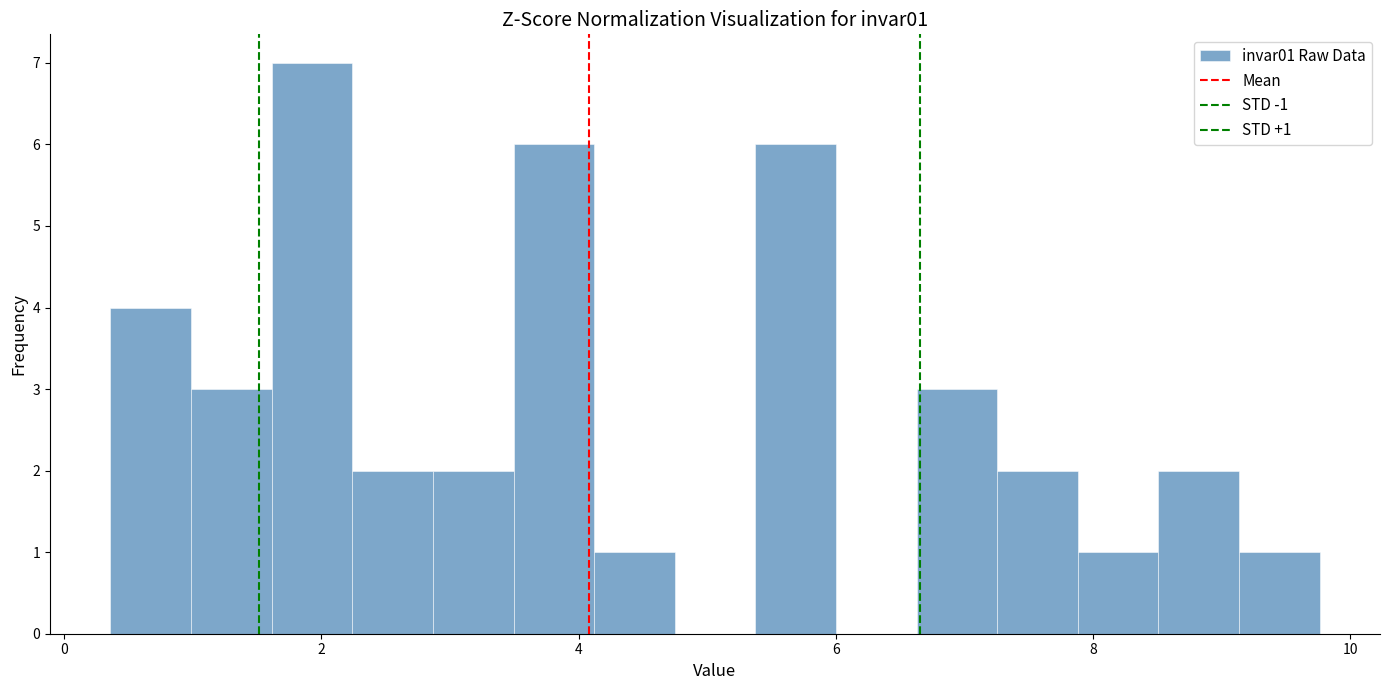

Around what value on the x-axis is the tallest bar? Give the approximate position of its centre, as read against the axis.

2.0